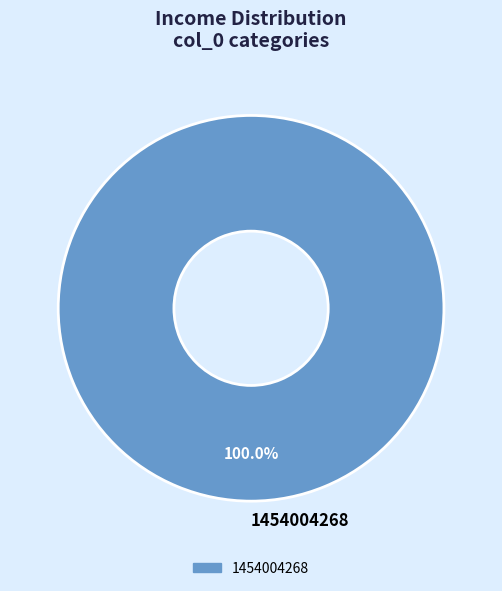

Rank the categories by value from lowest to highest.

1454004268